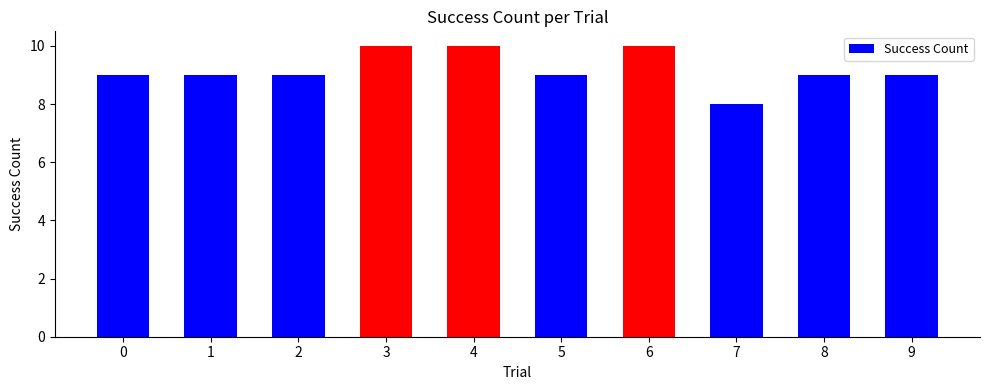

What is the maximum value shown in the chart?

10